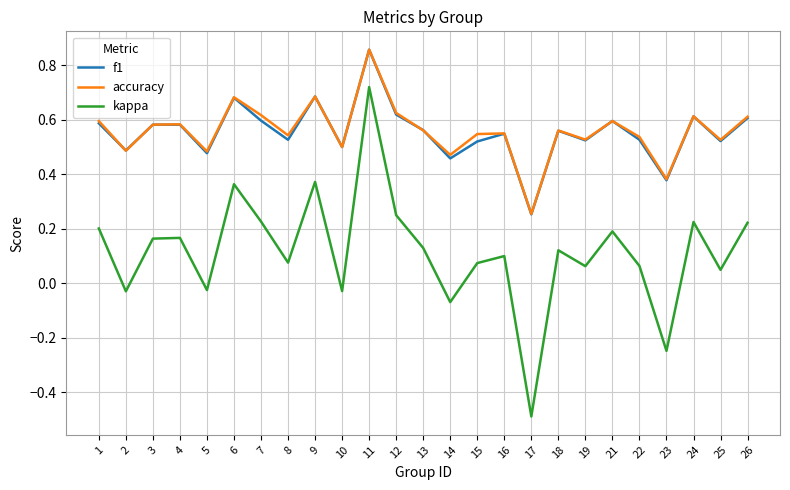

Count the f1 values in the range 0 to 1.

25